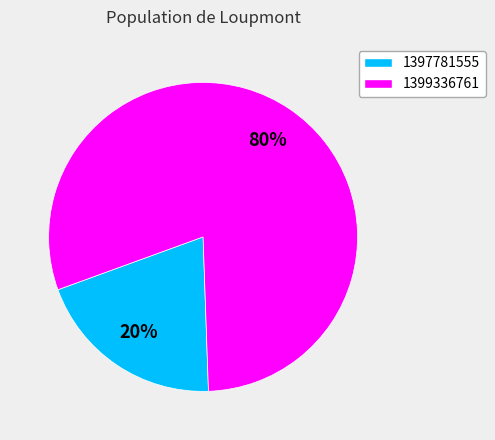

To the nearest percent, what is the average slice percentage?

50%